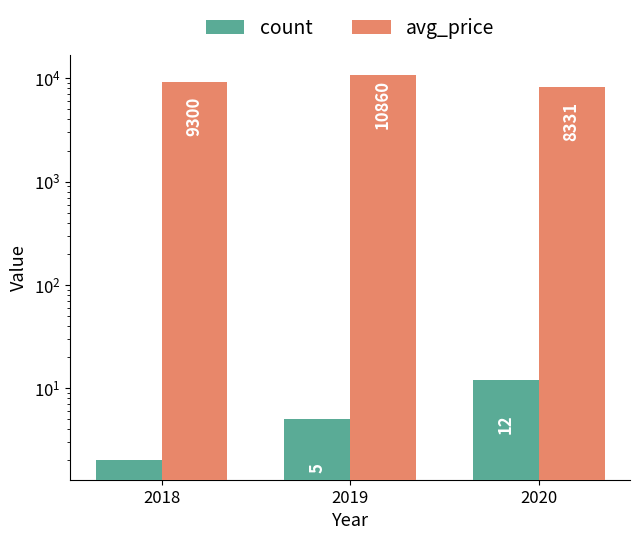

At which category is the sum across all series the highest?

2019